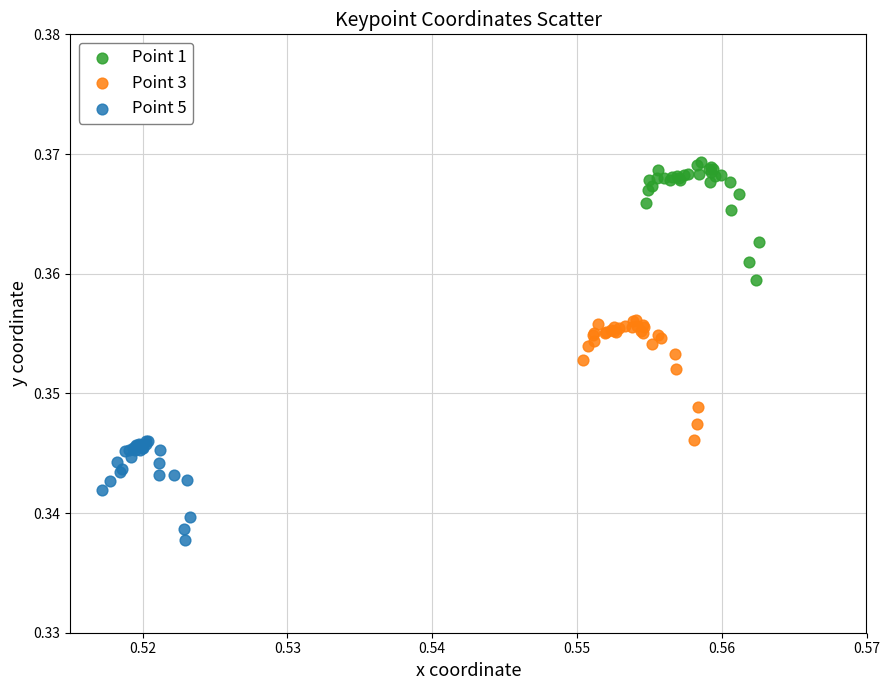

Which series contains the lowest Y value?

Point 5